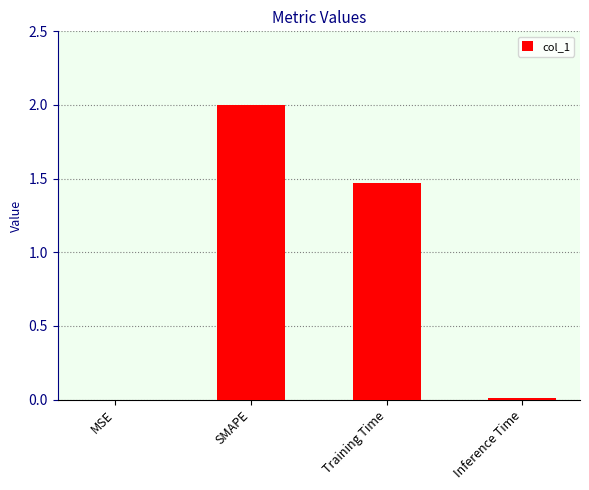

What is the sum of all values?

3.5